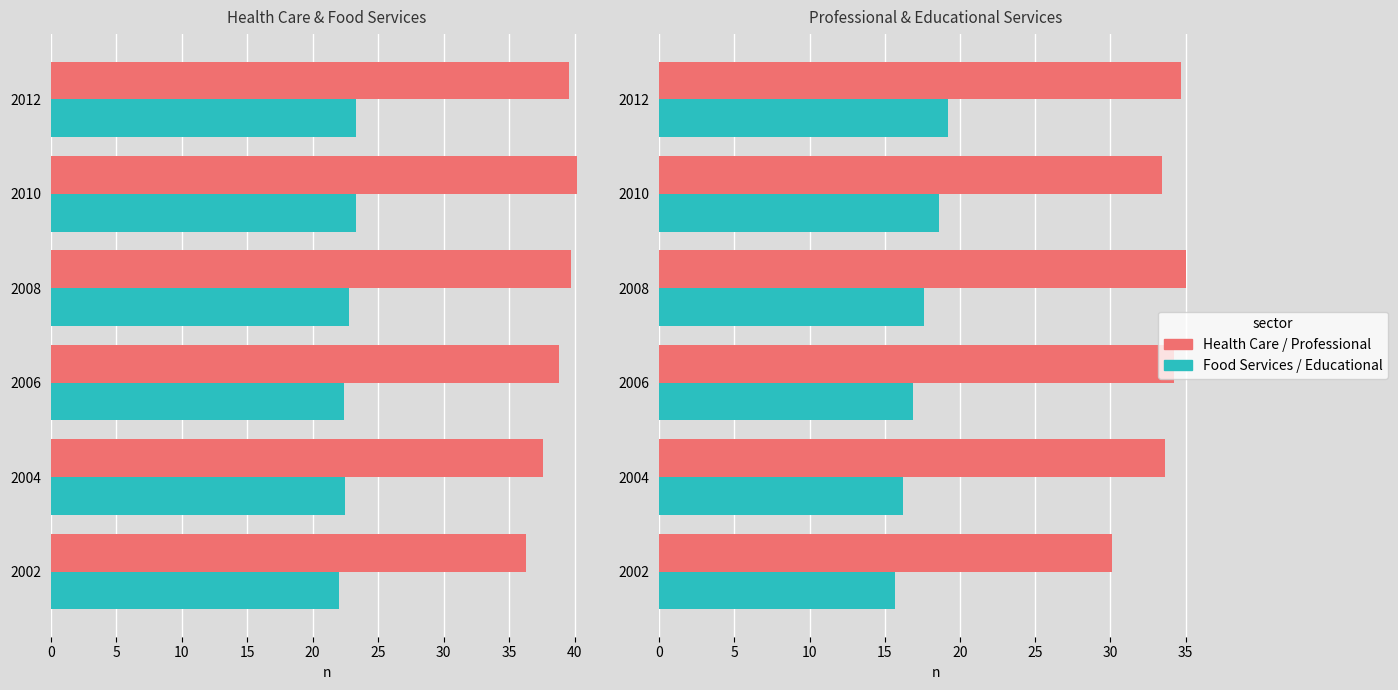

What is the sum of the Health Care and Social Assistance values at 2002 and 2010?

76.5